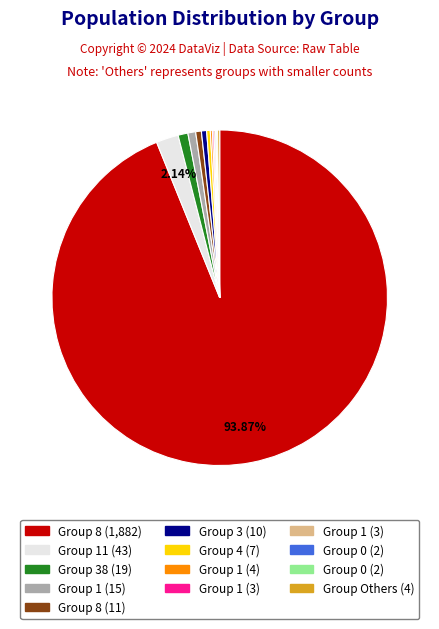

Is there a majority slice in this chart?

Yes